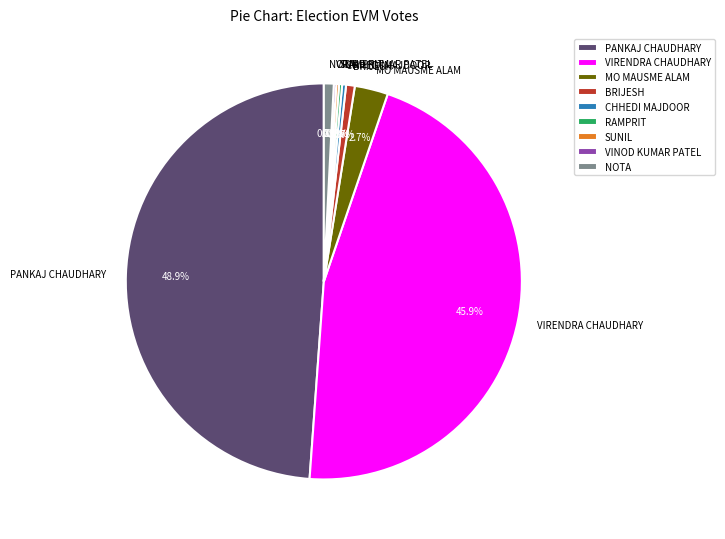

Combined, do CHHEDI MAJDOOR and MO MAUSME ALAM account for over 50%?

No